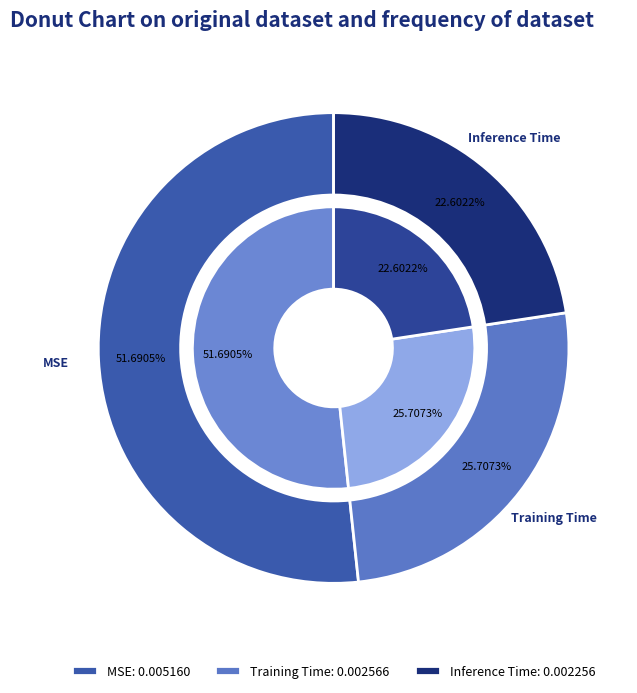

How many slices are in this pie chart?

3